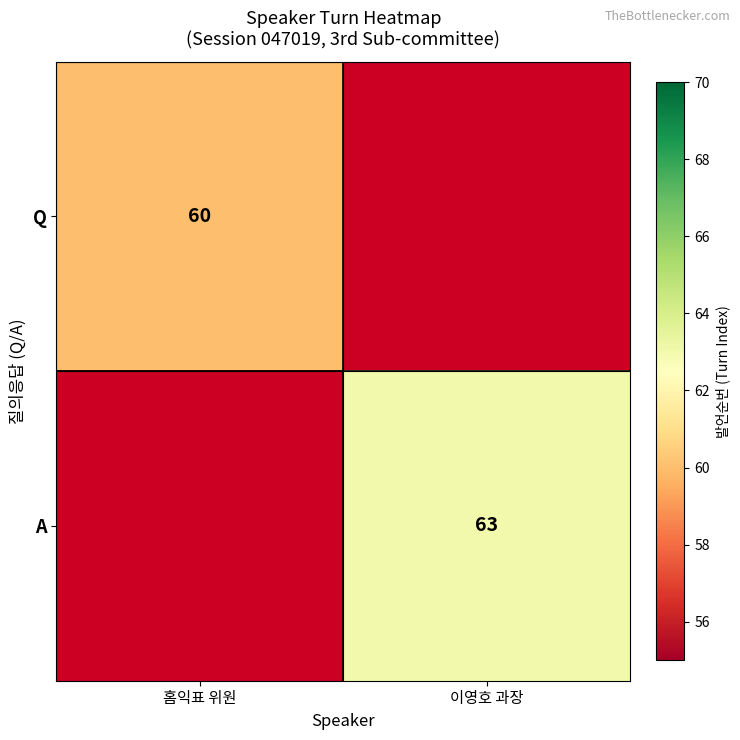

The value of A at 이영호 과장 is 13.7. True or false?

False